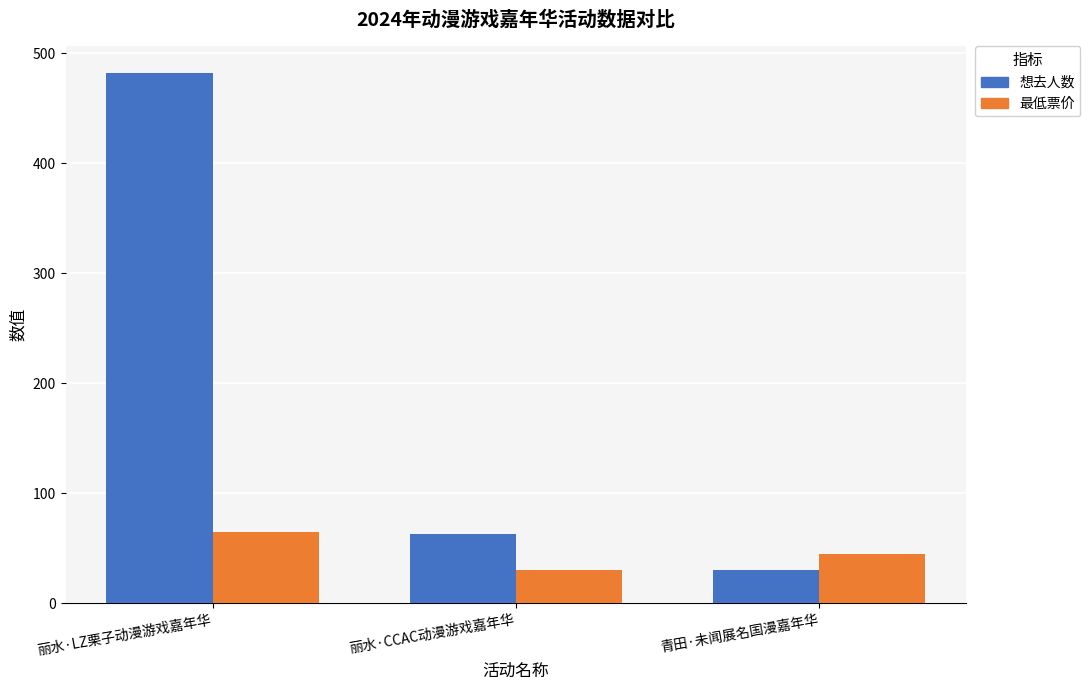

What position from the left is 丽水·LZ栗子动漫游戏嘉年华?

1